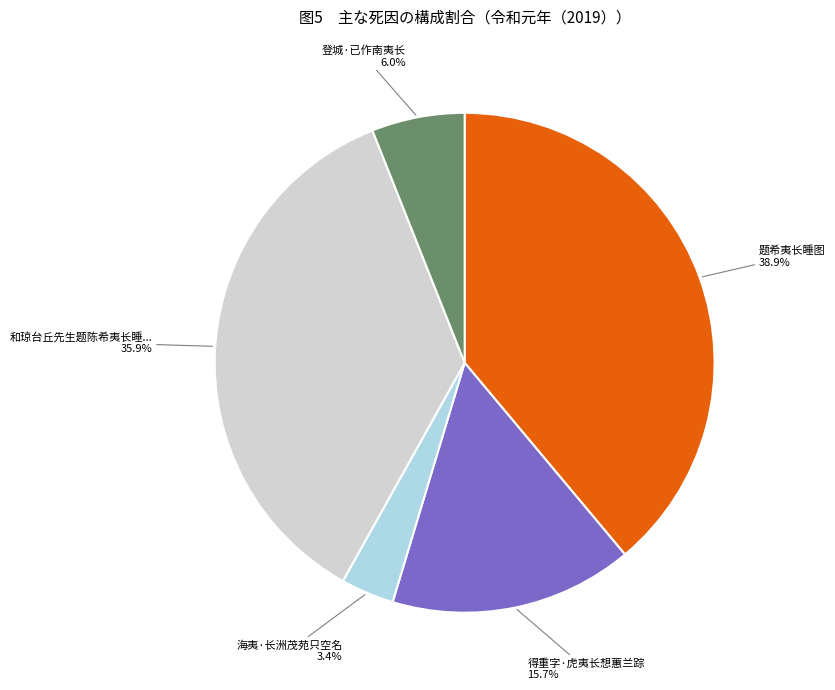

To the nearest percent, what is the average slice percentage?

20%